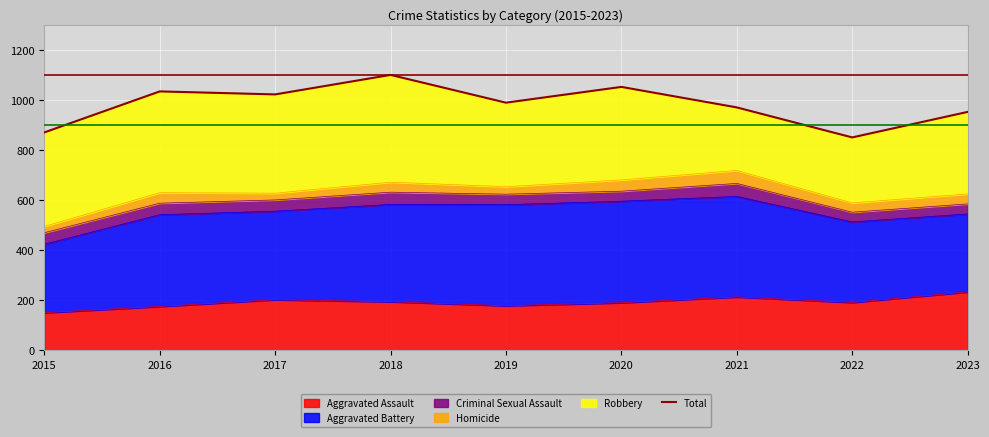

What is the sum of all values?

8857